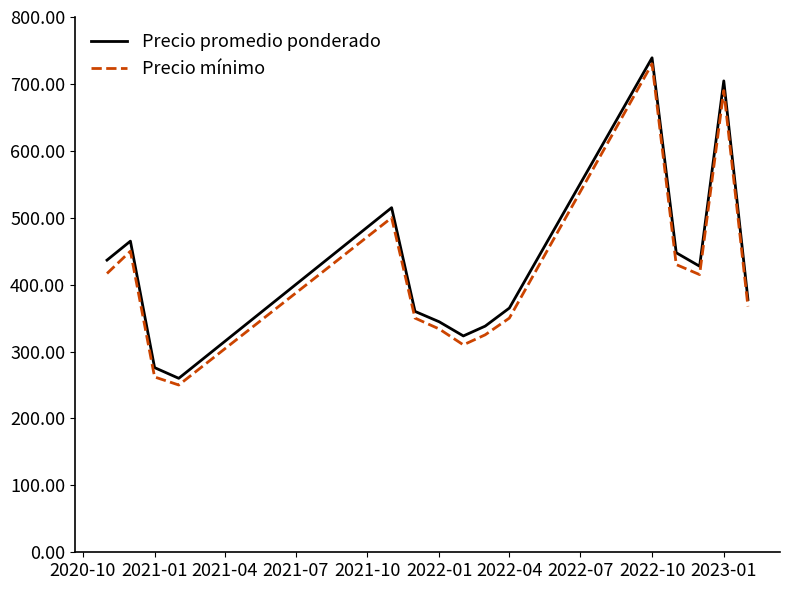

What is the lowest value of the Precio promedio ponderado series?

260.0